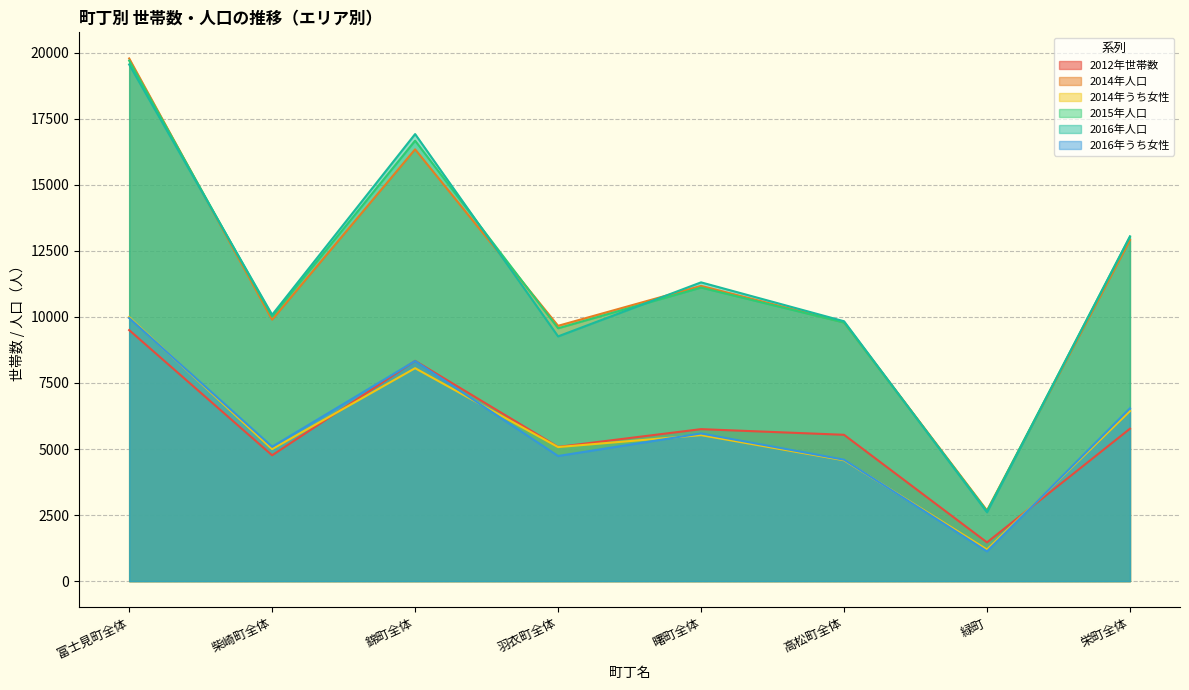

The value of 2015年人口 at 錦町全体 is 16670. True or false?

True